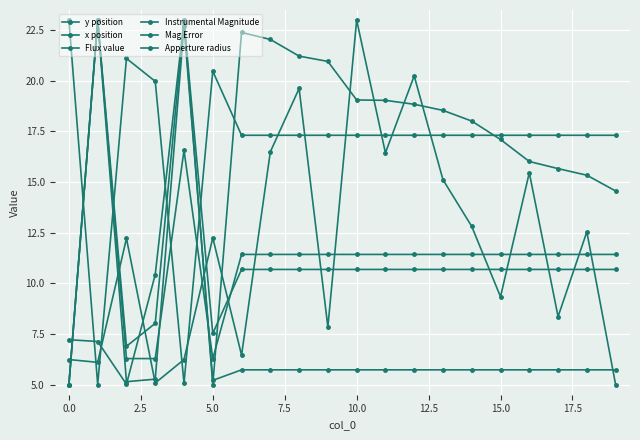

How many lines are shown in the chart?

6